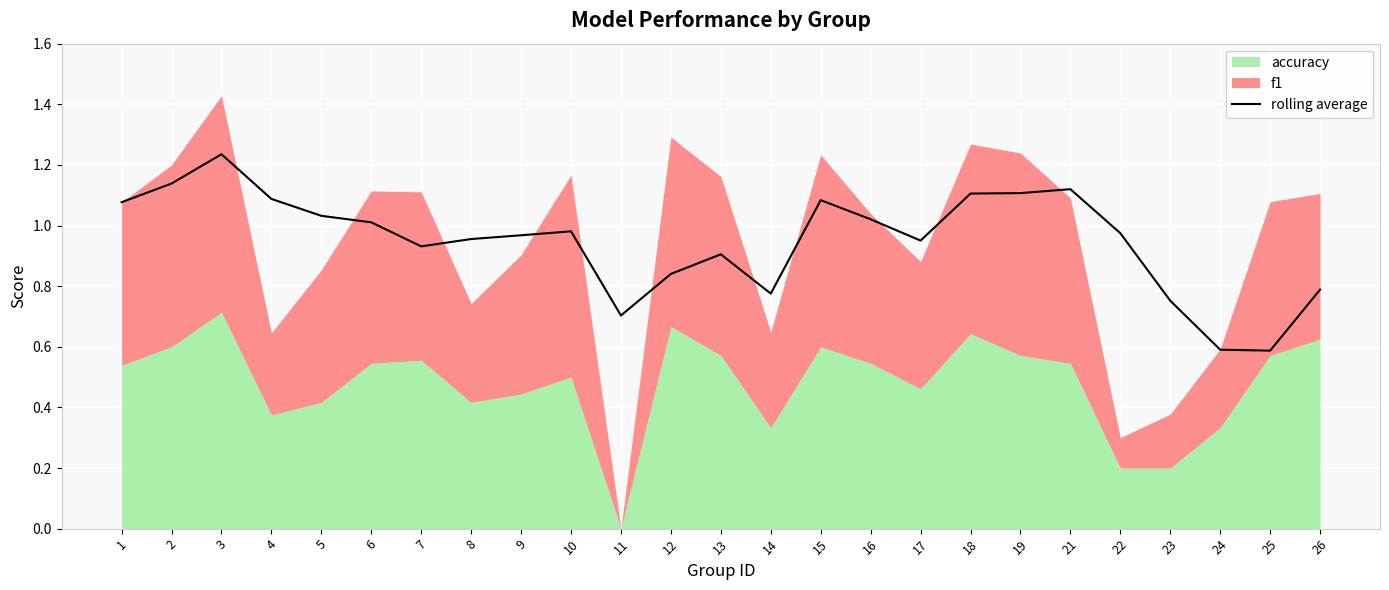

Is it true that rolling average equals 0.5 at 12?

False